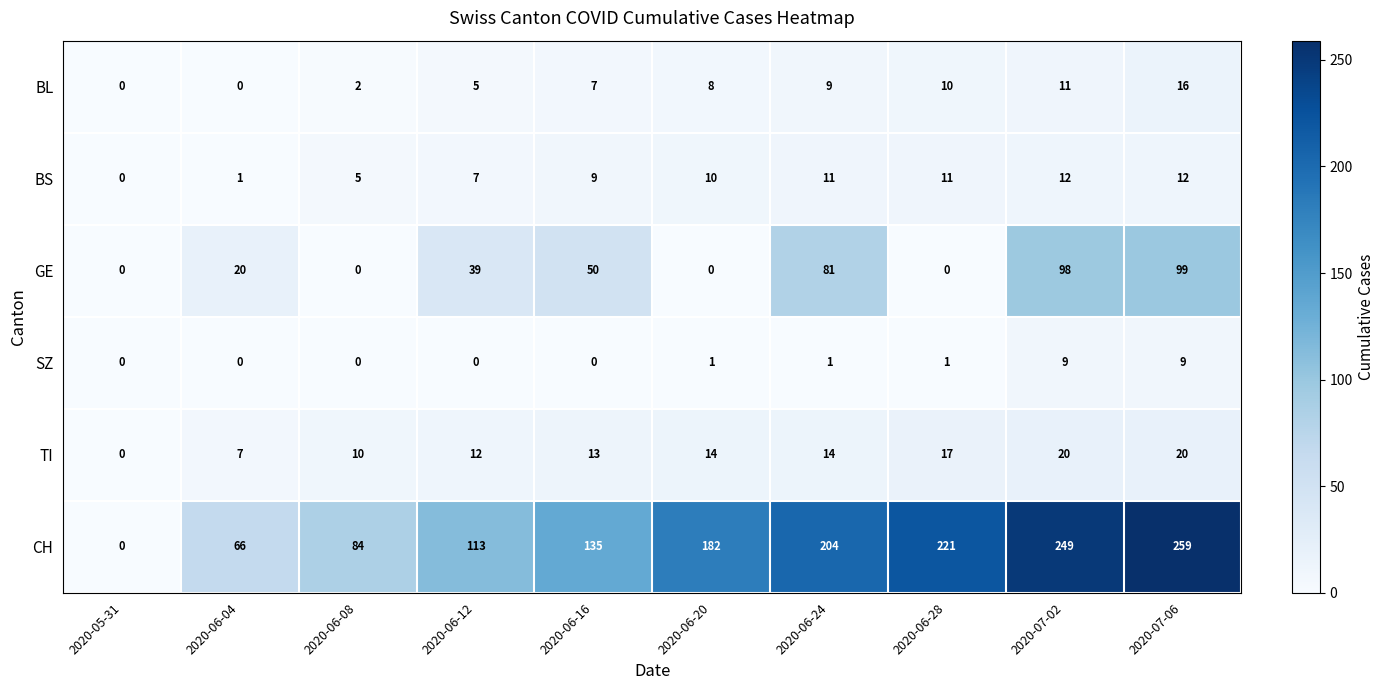

What is the difference between the BL values at 2020-06-20 and 2020-07-06?

8